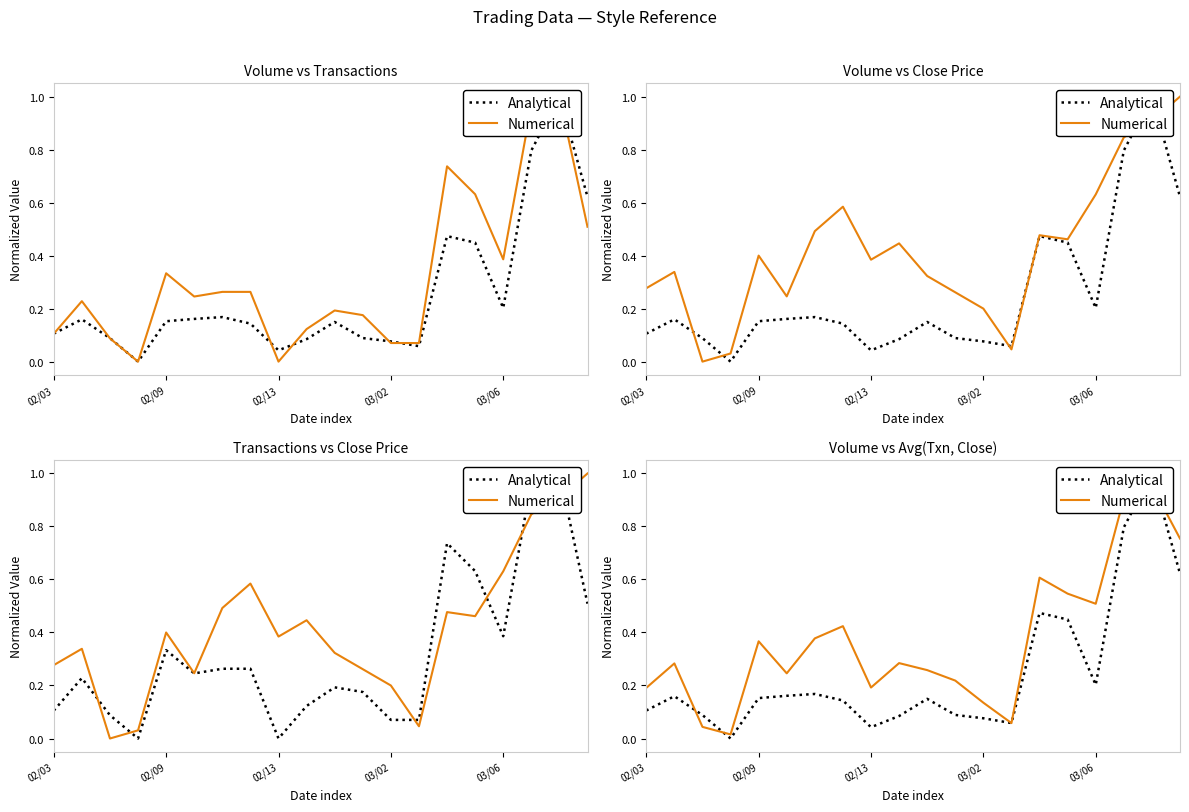

Is the value of Numerical at 11 greater than the value of Analytical at 15?

No